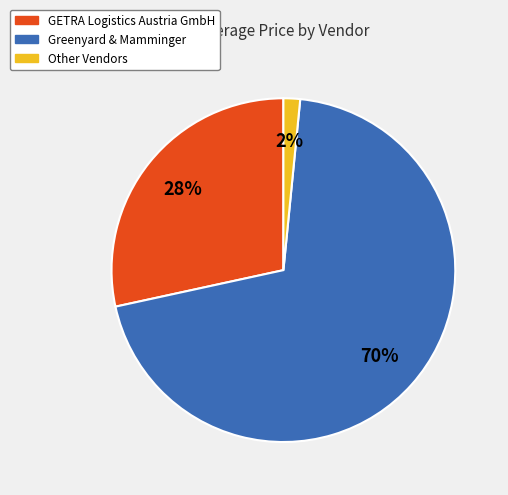

Is there any slice that represents more than half of the pie?

Yes